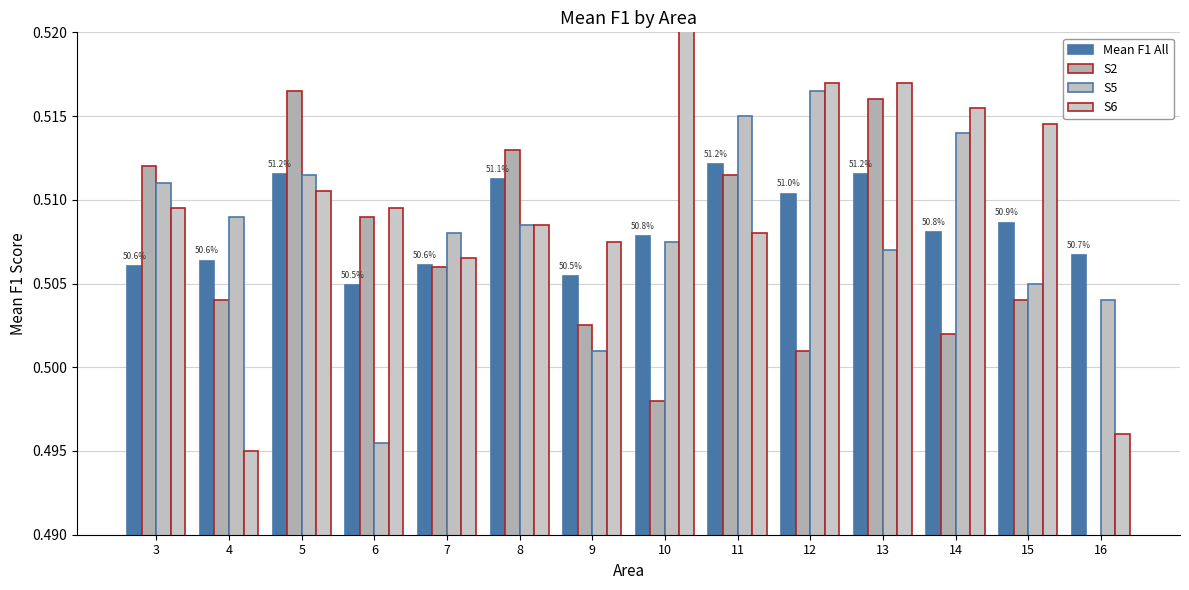

Are the bars horizontal?

No